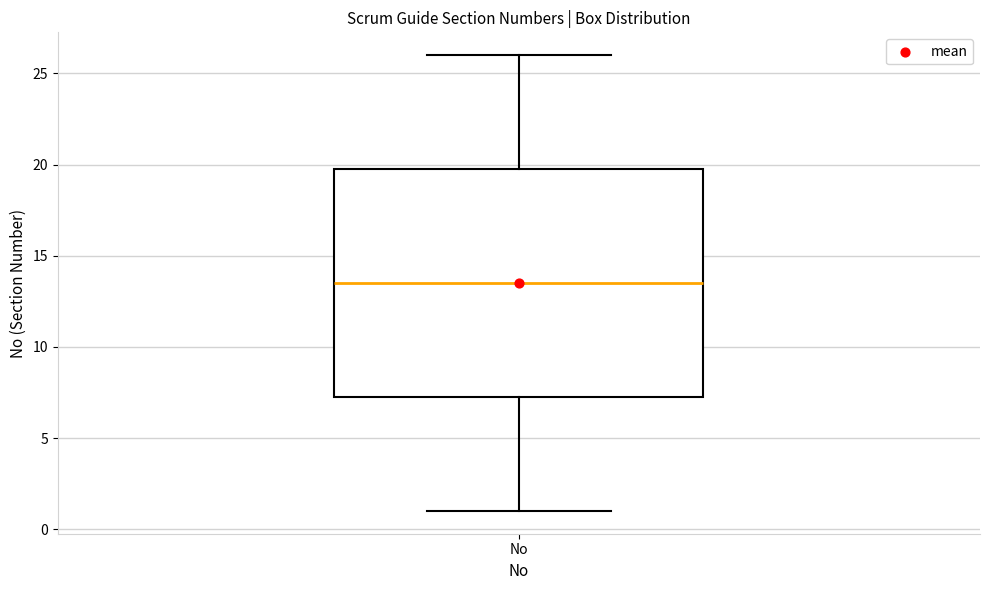

Read this box plot against the y-axis: the position of the median line, the range covered by the box, and the ends of both whiskers. The values are not printed on the chart, so give them approximately, as read against the axis.

median 13.5, box 7.5 to 20.0, whiskers 1.0 to 26.0